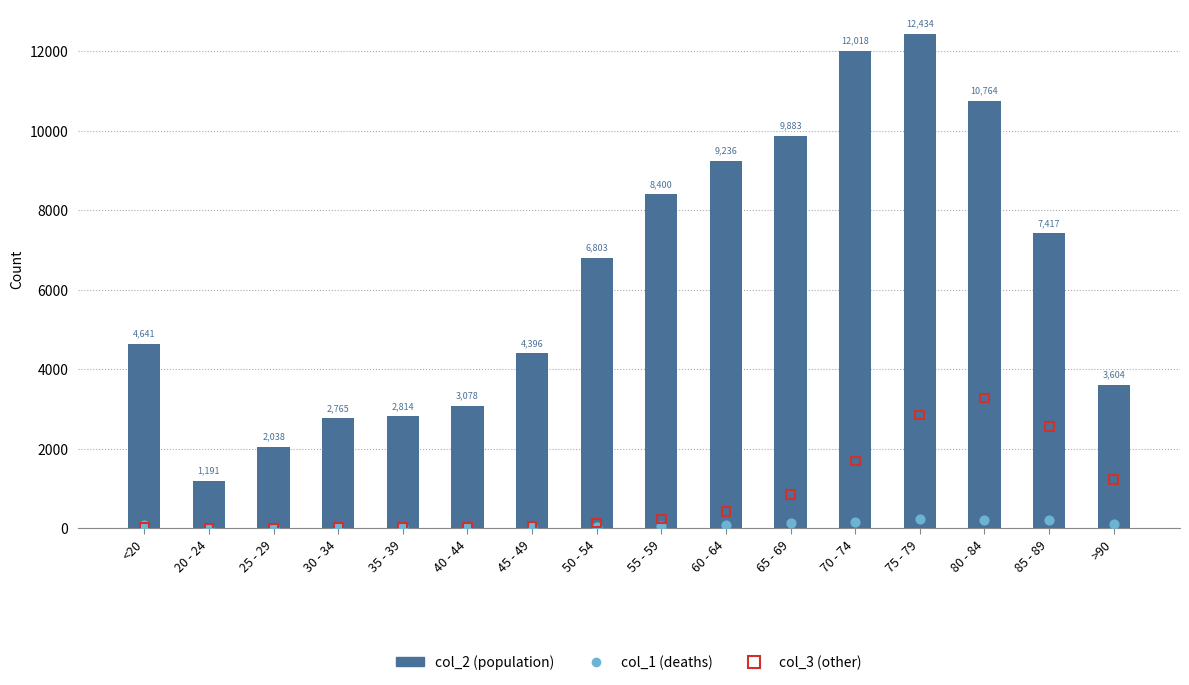

Which series contains the highest Y value?

col_2 (population)